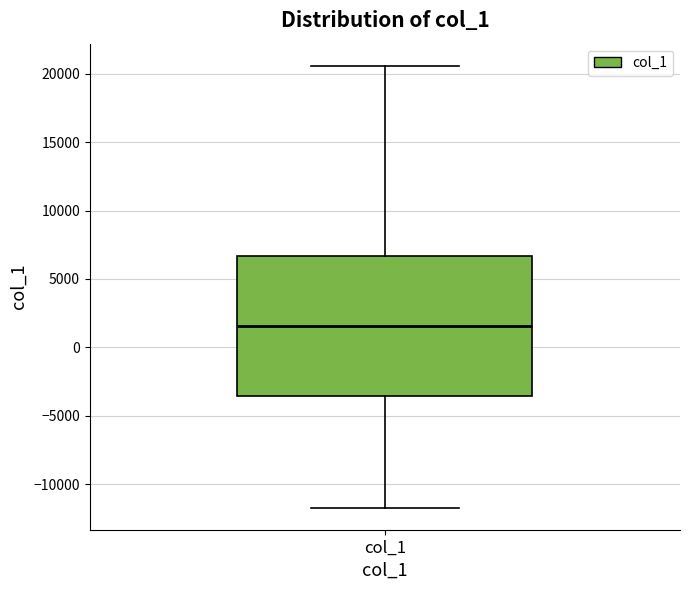

Read this box plot against the y-axis: the position of the median line, the range covered by the box, and the ends of both whiskers. The values are not printed on the chart, so give them approximately, as read against the axis.

median 1500, box -3500 to 6500, whiskers -11500 to 20500